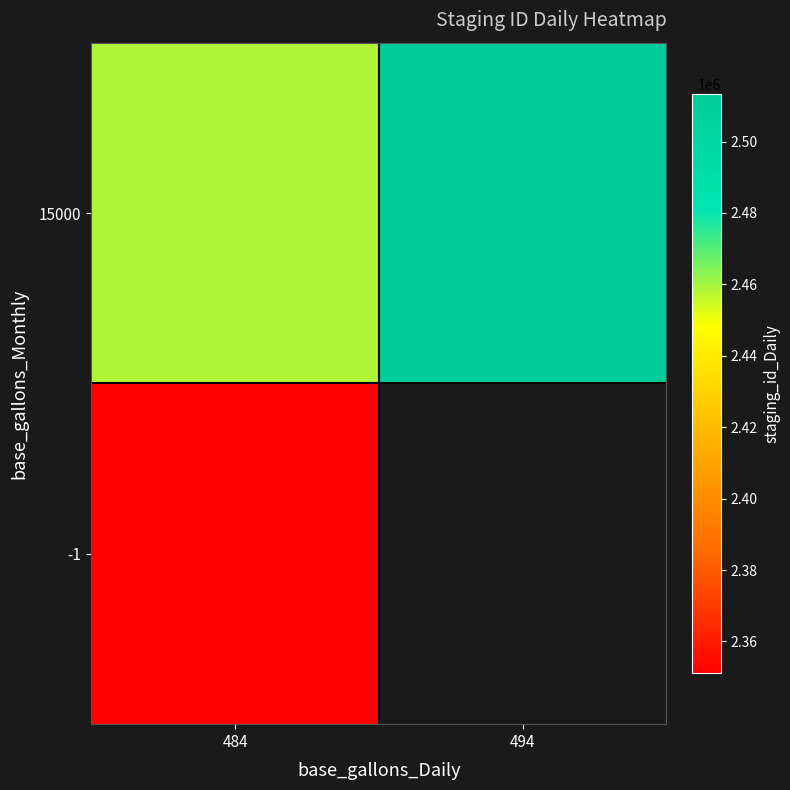

Is the value of 15000 at 484 greater than the value of -1 at 494?

No